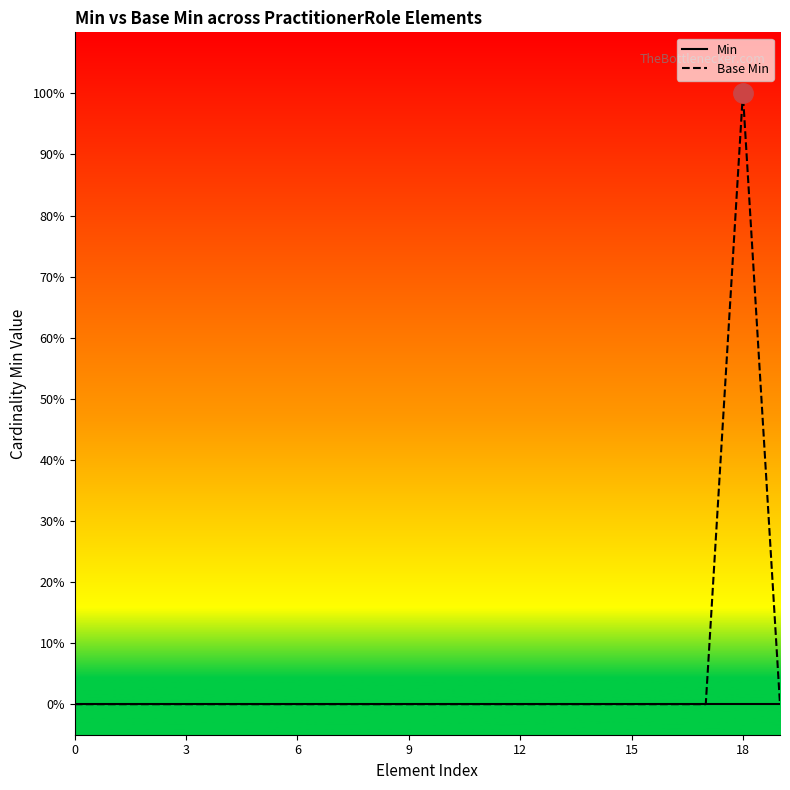

What is the label of the 5th point from the right?

15